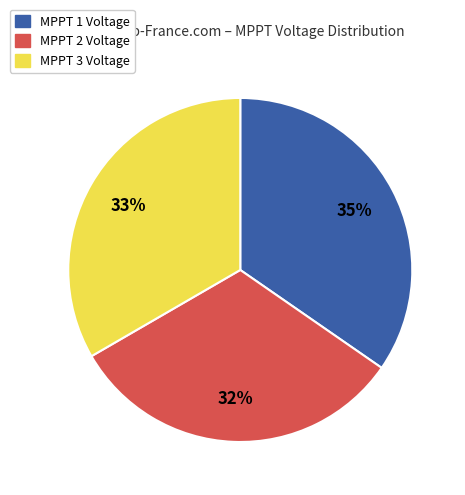

Is there any slice that represents more than half of the pie?

No